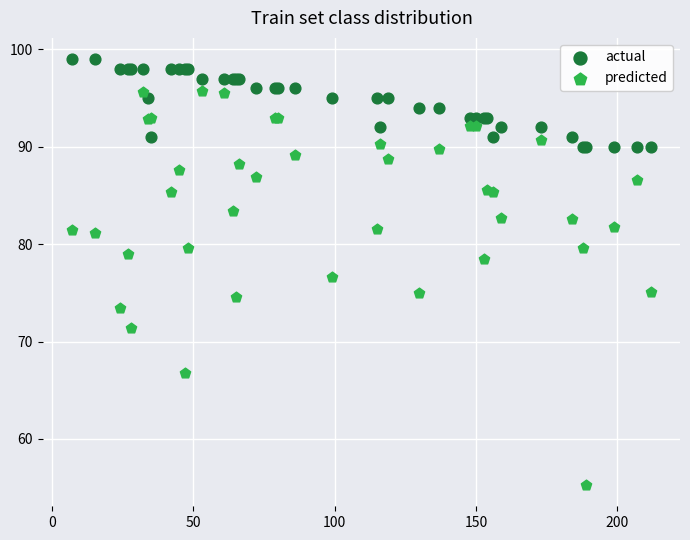

Which series reaches the maximum Y coordinate?

actual